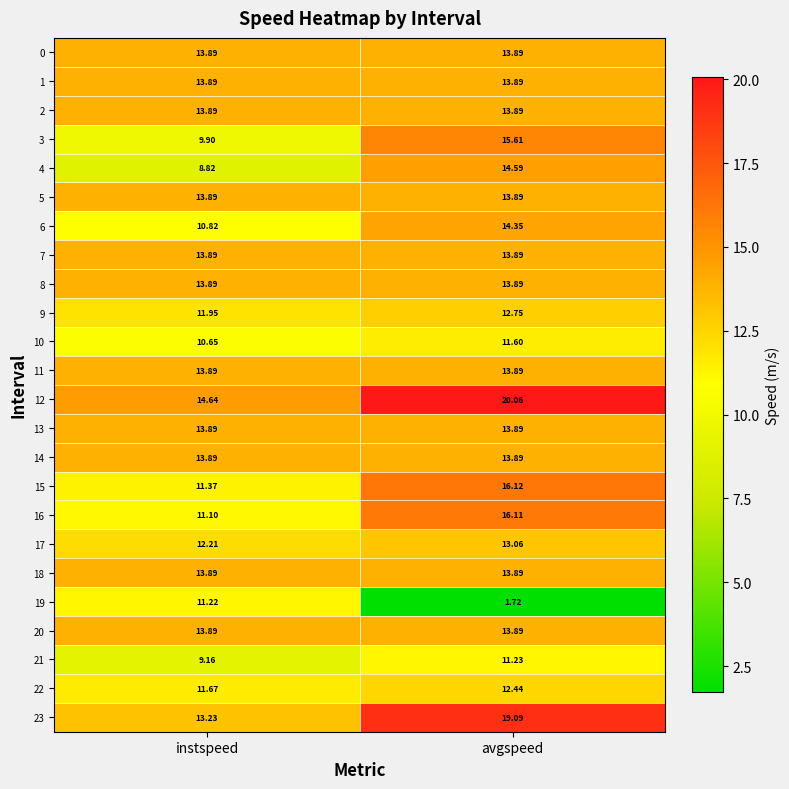

Which series has the largest total across all categories?

12